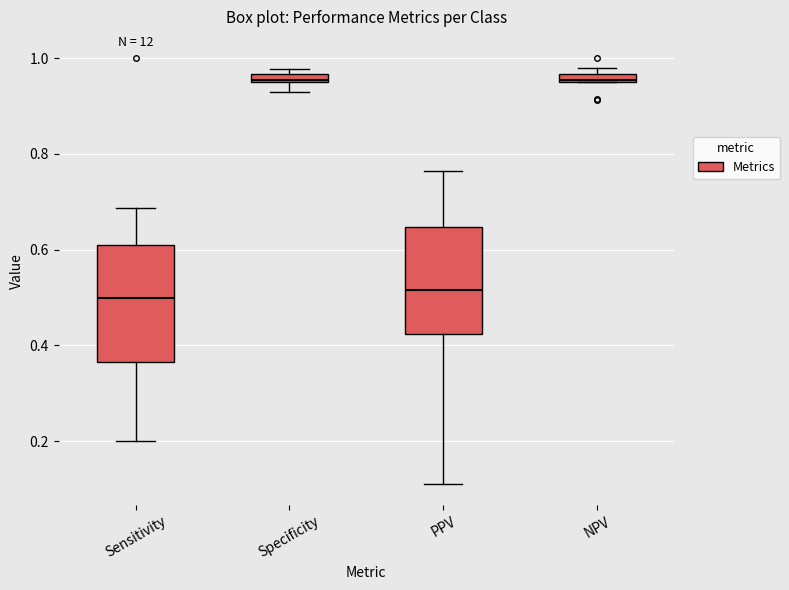

Where is the upper edge of the box for PPV on the y-axis? The values are not printed on the chart, so give them approximately, as read against the axis.

0.64